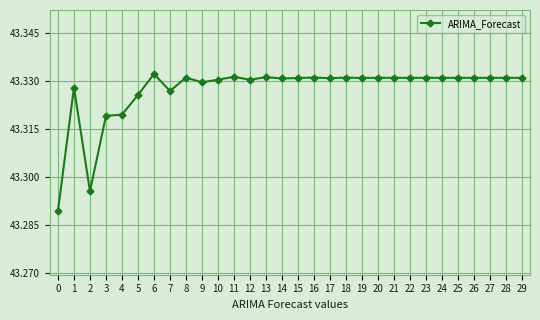

The chart shows a value of 69.7 at 2. True or false?

False